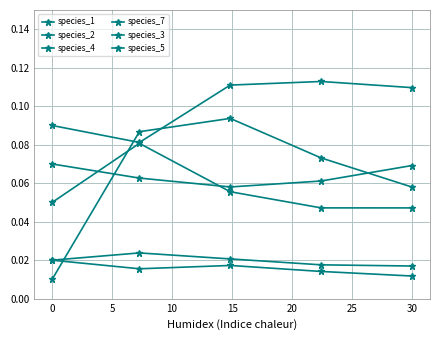

How many distinct data groups are displayed?

6